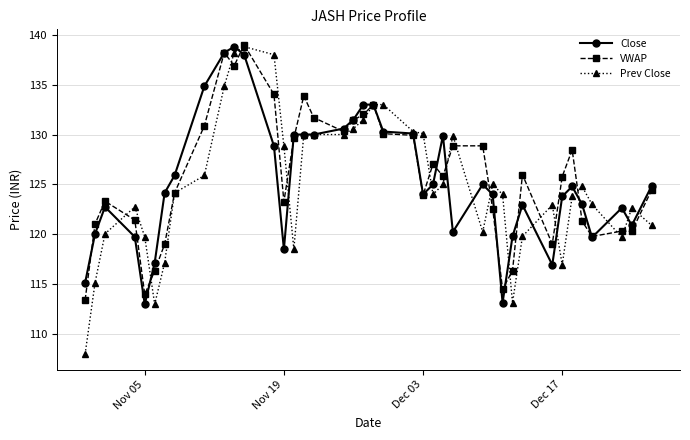

At how many categories does at least one series exceed 118?

38